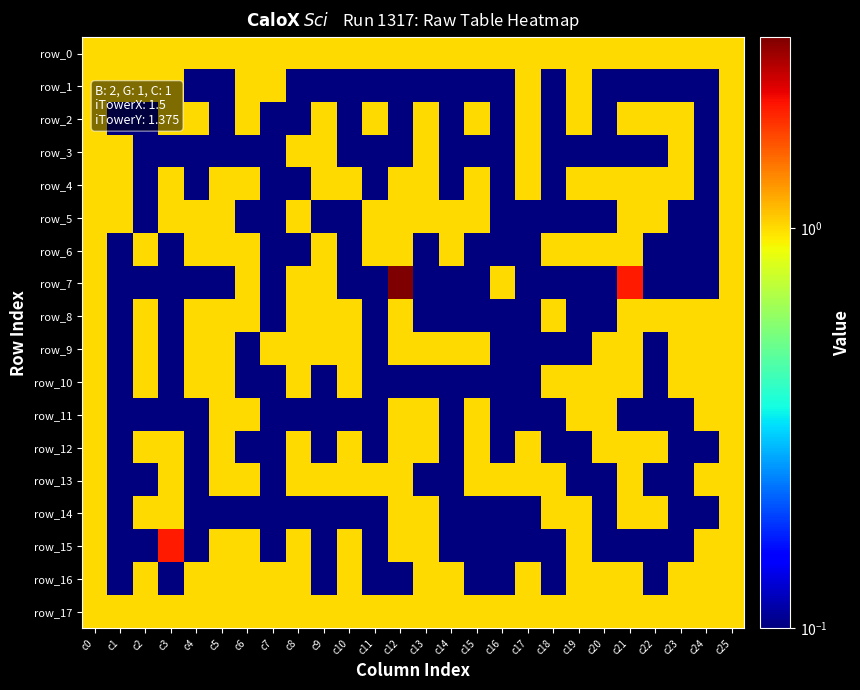

How many distinct data groups are displayed?

18